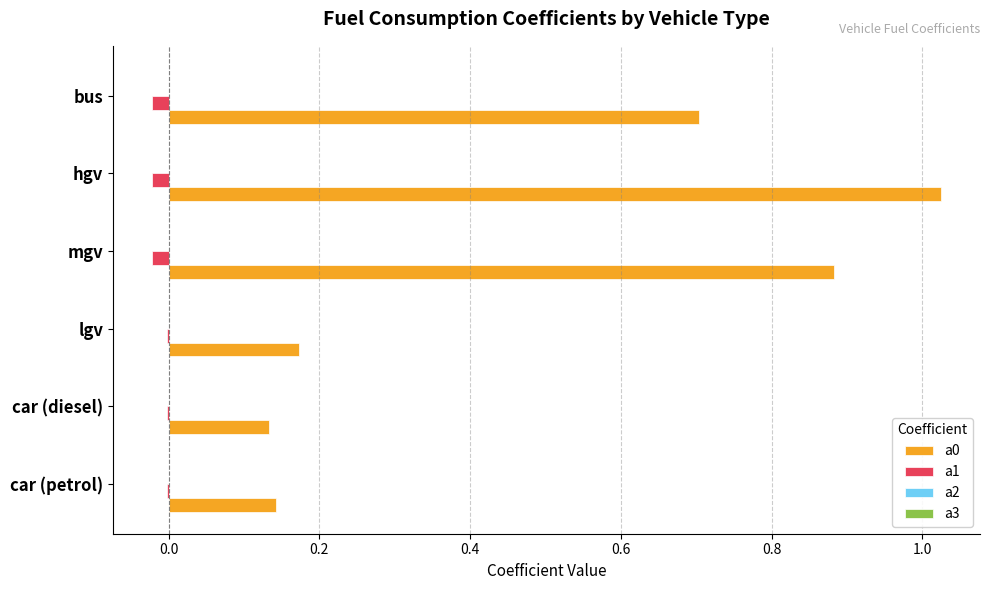

The value of a1 at car (diesel) is -0.0. True or false?

True